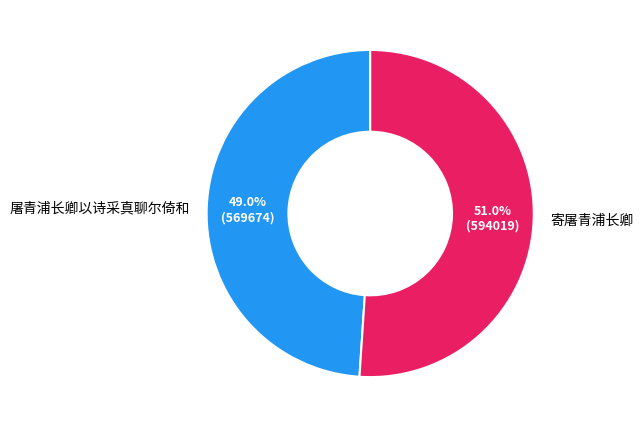

Is it true that 屠青浦长卿以诗采真聊尔倚和 is 43% of the pie?

False